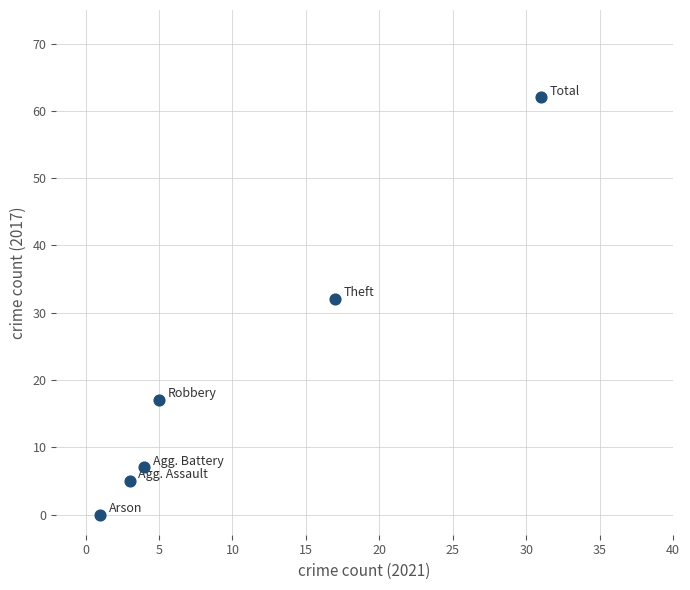

What Y value in the scatter plot is closest to 31?

32